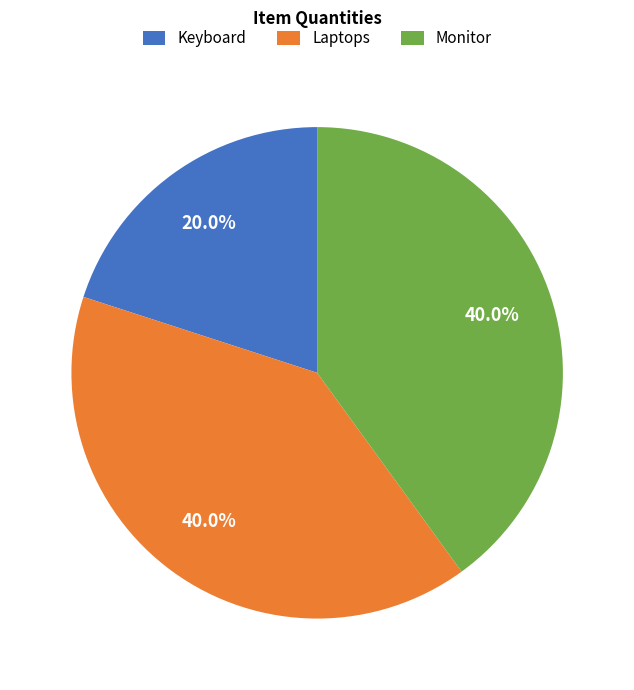

To the nearest percent, what percentage of the pie is Monitor?

40%